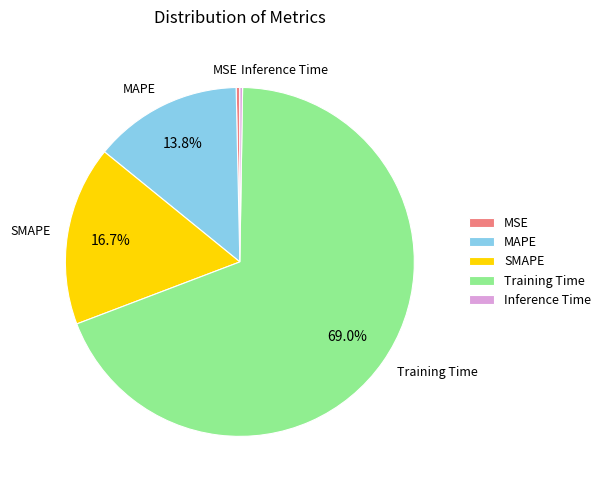

Which category accounts for the majority?

Training Time